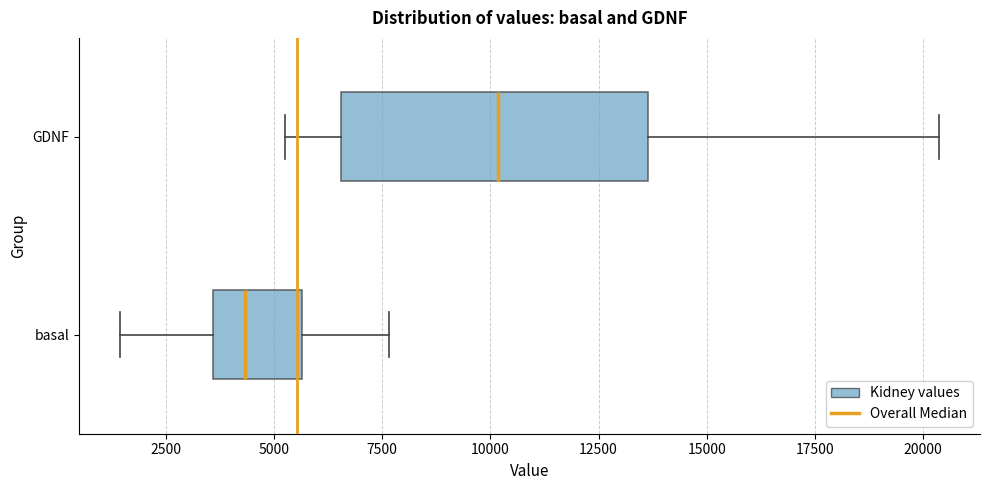

Reading bottom to top, read every box against the x-axis: the position of its median line, the range the box covers, and the ends of its whiskers. The values are not printed on the chart, so give them approximately, as read against the axis.

basal: median 4500, box 3500 to 5500, whiskers 1500 to 7500
GDNF: median 10000, box 6500 to 13500, whiskers 5500 to 20500